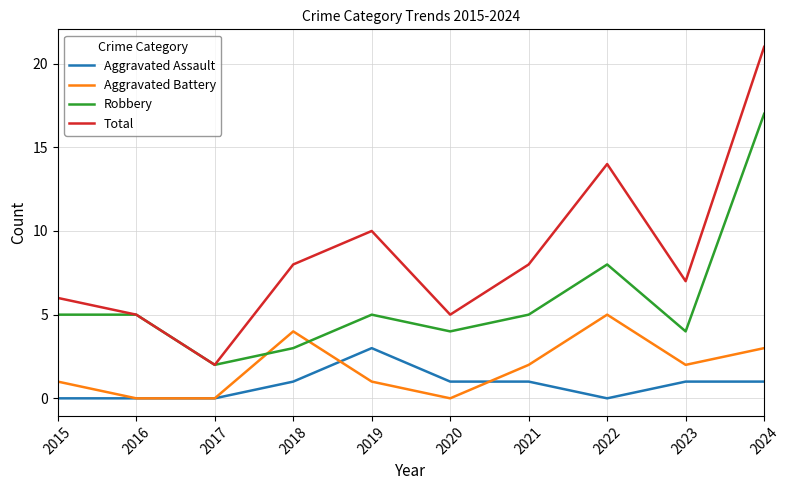

List the series in order of their peak value, lowest first.

Aggravated Assault, Aggravated Battery, Robbery, Total